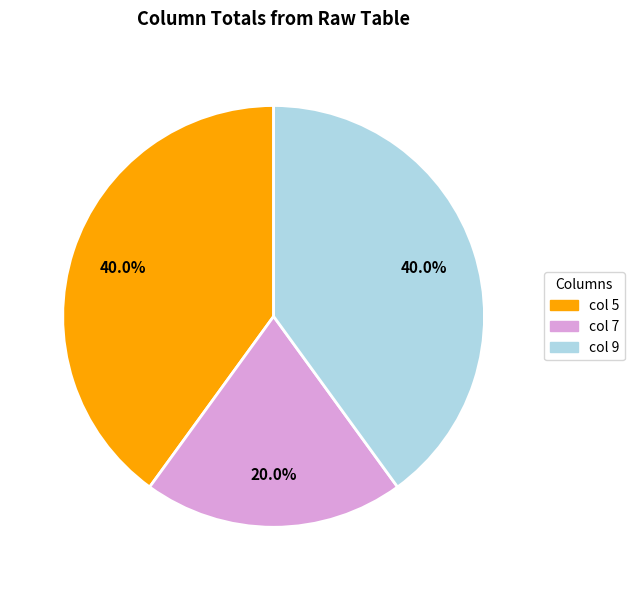

To the nearest percent, what is the difference between the largest and smallest slice percentages?

20%